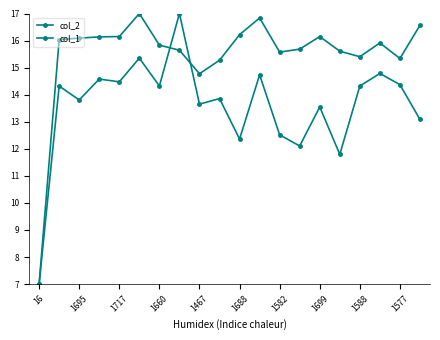

Count the number of categories in the chart.

20